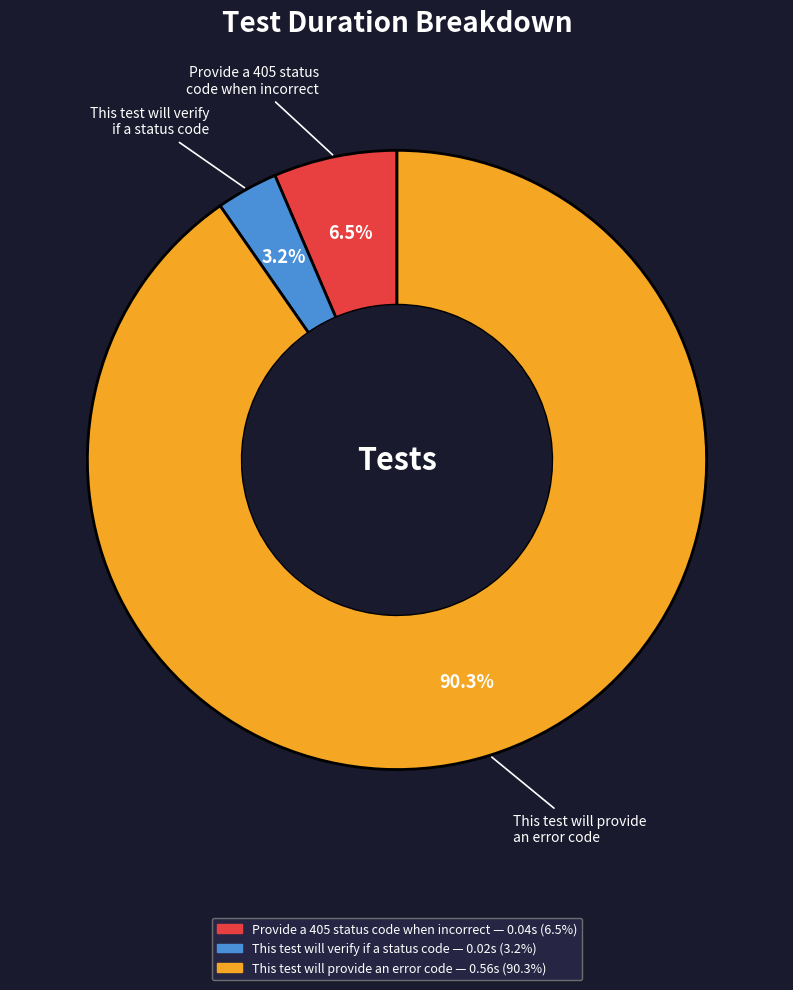

How many slices are in this pie chart?

3